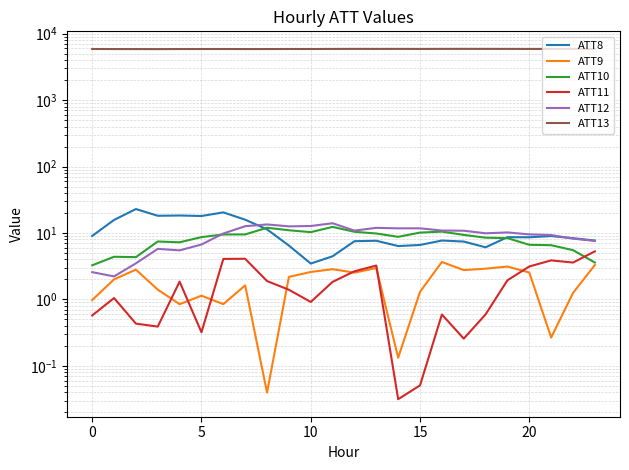

Reading left to right, extract all data points from this chart.

ATT8: 9.0	15.7	22.9	18.2	18.3	18.0	20.4	15.9	11.3	6.5	3.5	4.5	7.5	7.6	6.4	6.6	7.7	7.4	6.1	8.7	8.6	9.0	8.4	7.7
ATT9: 1.0	2.0	2.8	1.4	0.8	1.1	0.9	1.6	0.0	2.2	2.6	2.9	2.5	3.0	0.1	1.3	3.7	2.8	2.9	3.1	2.5	0.3	1.3	3.3
ATT10: 3.3	4.4	4.3	7.5	7.2	8.7	9.5	9.5	12.0	11.0	10.3	12.4	10.4	9.8	8.8	10.1	10.5	9.4	8.5	8.4	6.6	6.6	5.5	3.6
ATT11: 0.6	1.0	0.4	0.4	1.9	0.3	4.1	4.1	1.9	1.4	0.9	1.8	2.7	3.2	0.0	0.1	0.6	0.3	0.6	1.9	3.1	3.9	3.6	5.3
ATT12: 2.6	2.2	3.5	5.8	5.5	6.7	9.8	12.7	13.5	12.6	12.7	14.0	10.9	12.0	11.8	11.8	10.9	10.8	9.9	10.2	9.5	9.3	8.2	7.6
ATT13: 5892.5	5876.7	5872.3	5864.5	5882.3	5882.5	5885.6	5876.4	5878.3	5889.9	5888.2	5903.8	5911.2	5906.5	5910.5	5902.8	5912.4	5918.6	5914.2	5909.5	5903.3	5902.9	5908.8	5909.6